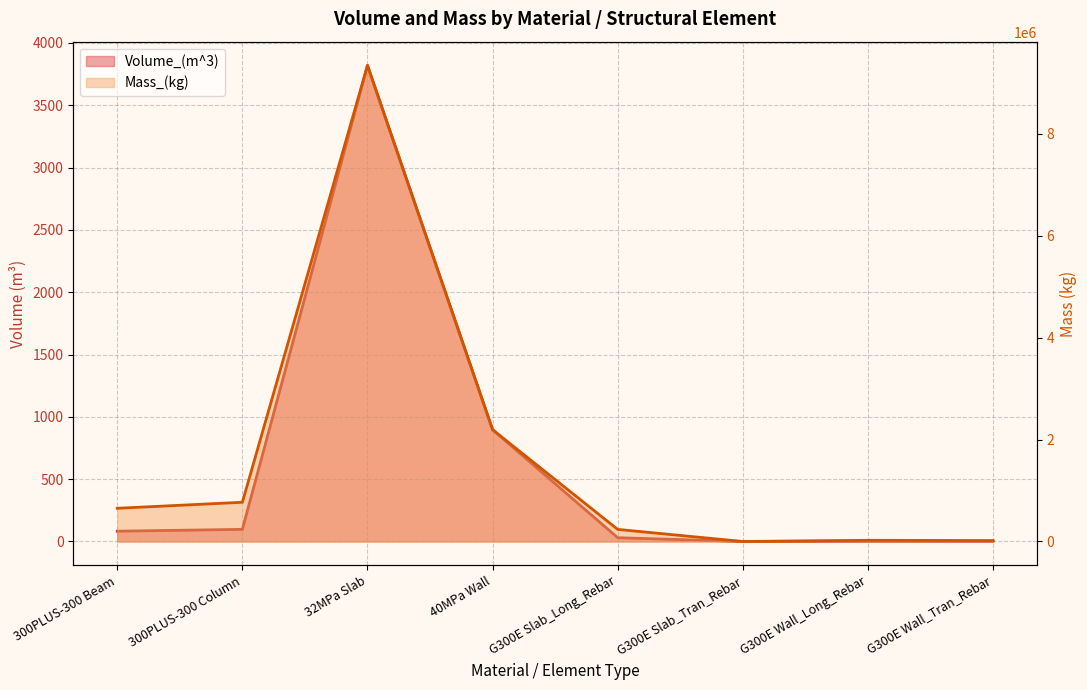

Which series has the largest total across all categories?

Mass_(kg)